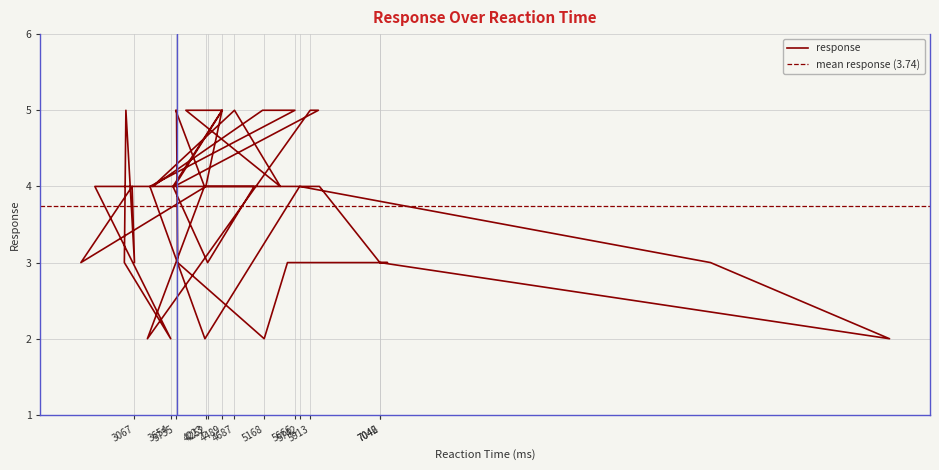

At which category does the chart reach its peak across all series?

5666